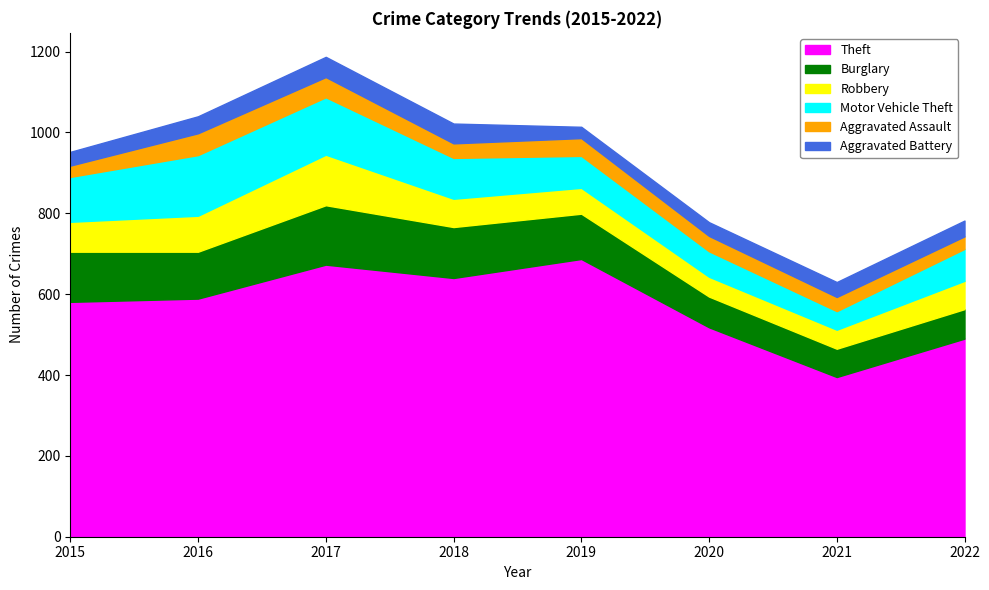

What is the sum of all Aggravated Battery values?

313